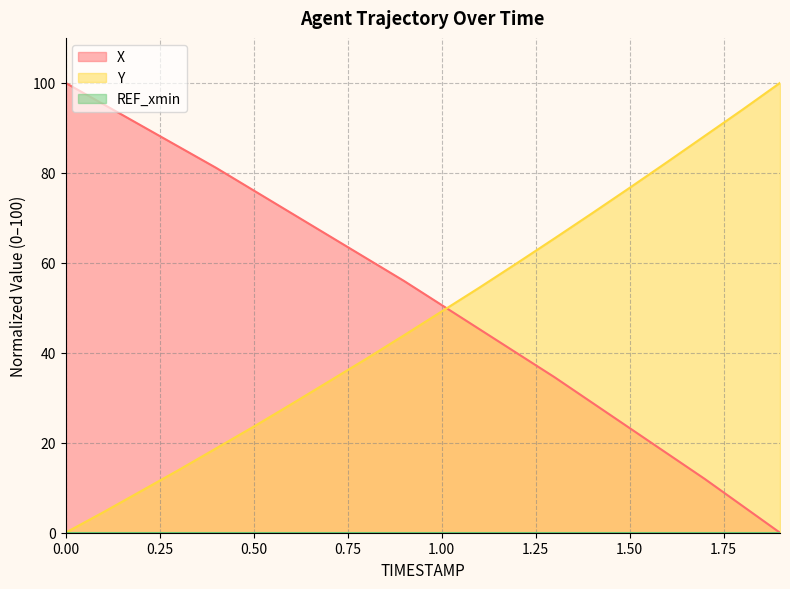

How many times do X and Y cross each other?

1